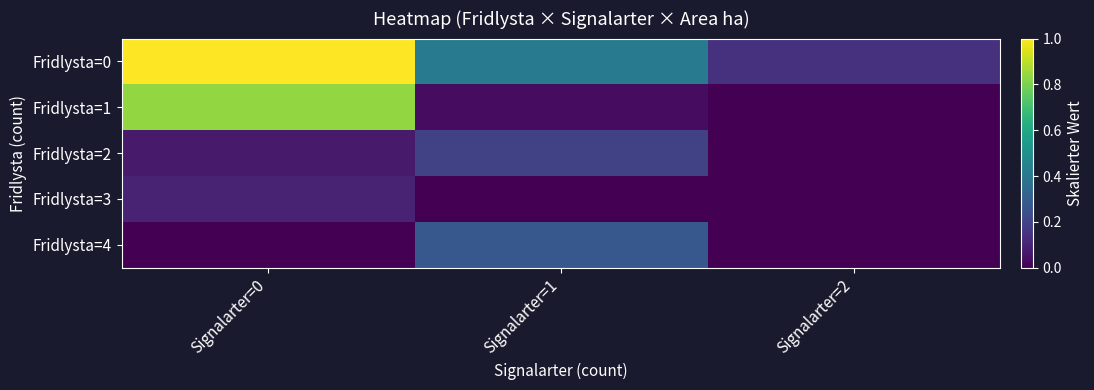

What is the spread (max minus min) of values at Signalarter=1?

0.4